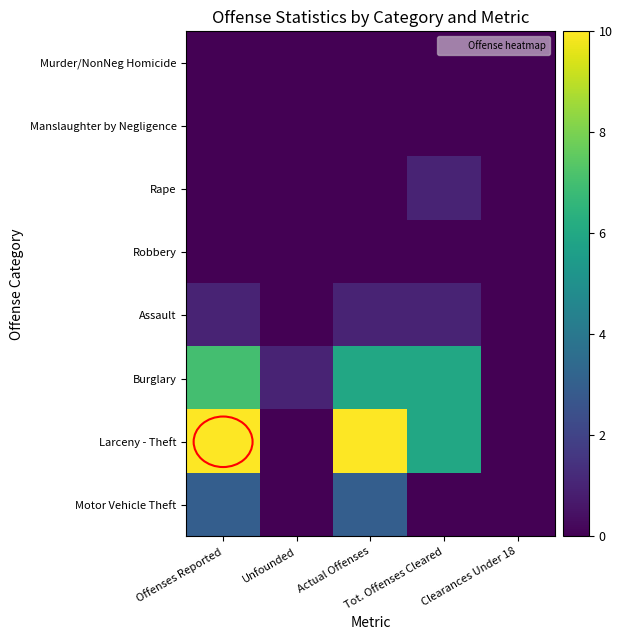

Between Clearances Under 18 and Tot. Offenses Cleared, which is larger?

Clearances Under 18